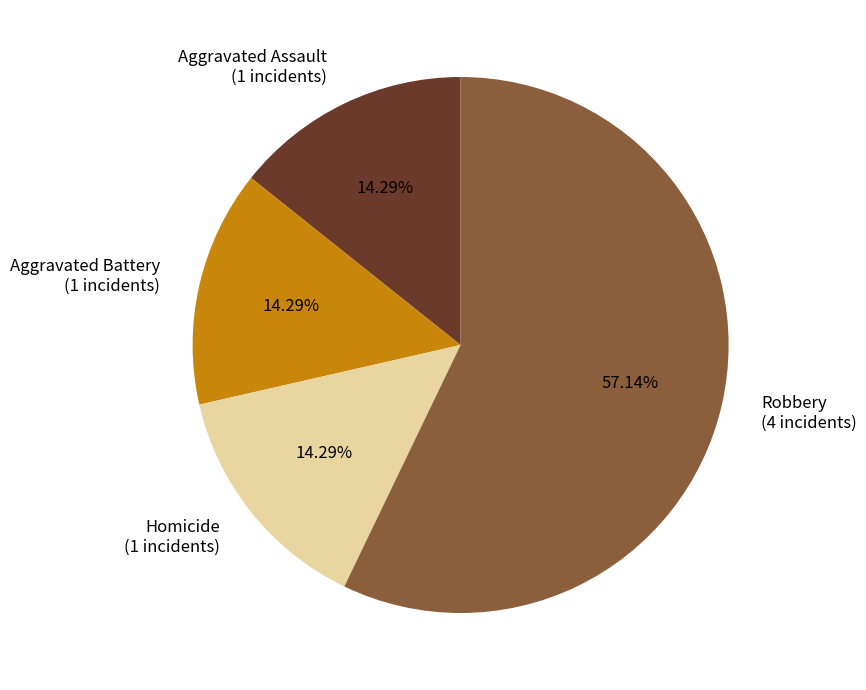

Count the number of slices in the pie.

4